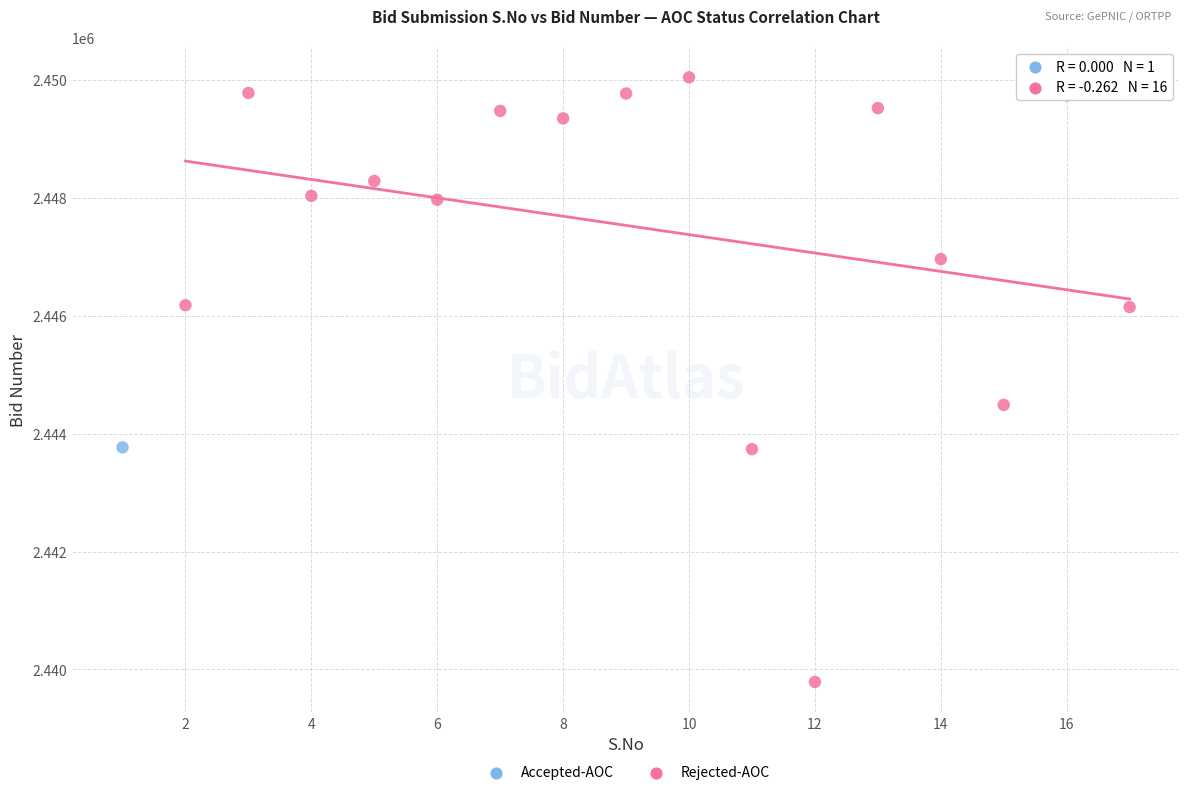

What are all the series names shown in the legend?

Accepted-AOC, Rejected-AOC